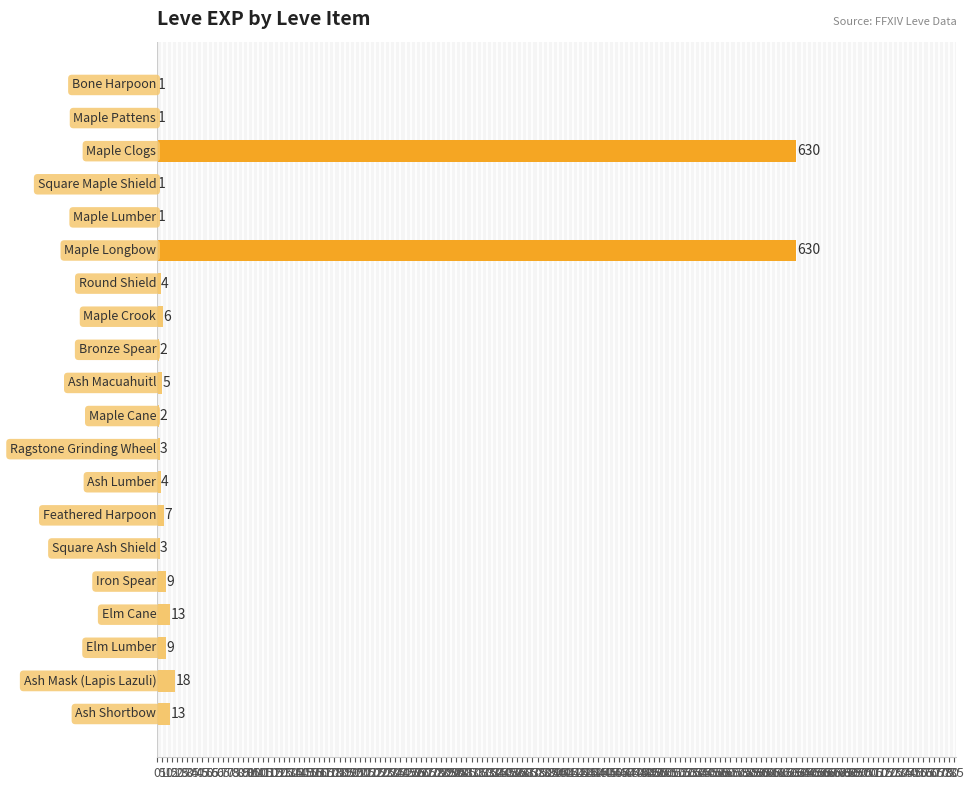

Are the bars horizontal?

Yes